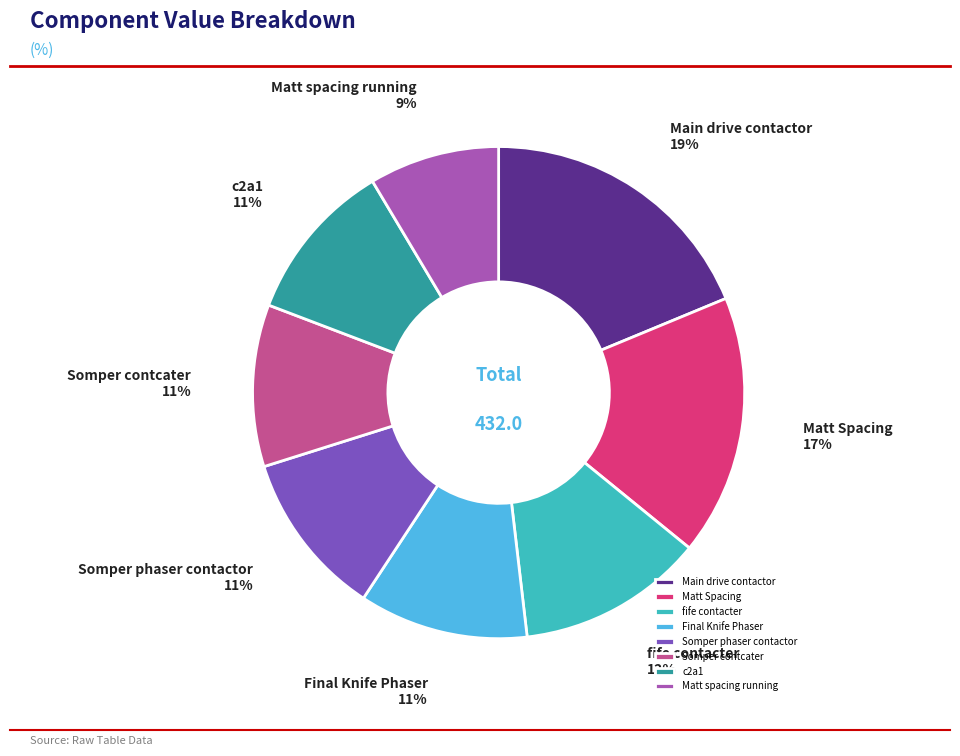

Between fife contacter and Somper phaser contactor, which is larger?

fife contacter